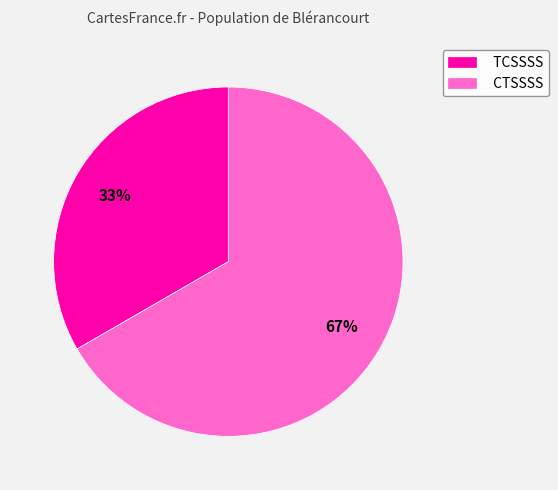

Which has a higher value, CTSSSS or TCSSSS?

CTSSSS